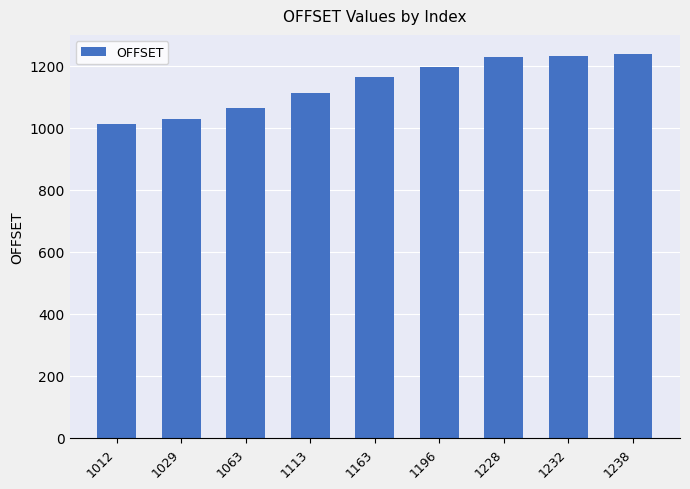

What is the difference between the maximum and minimum values?

226